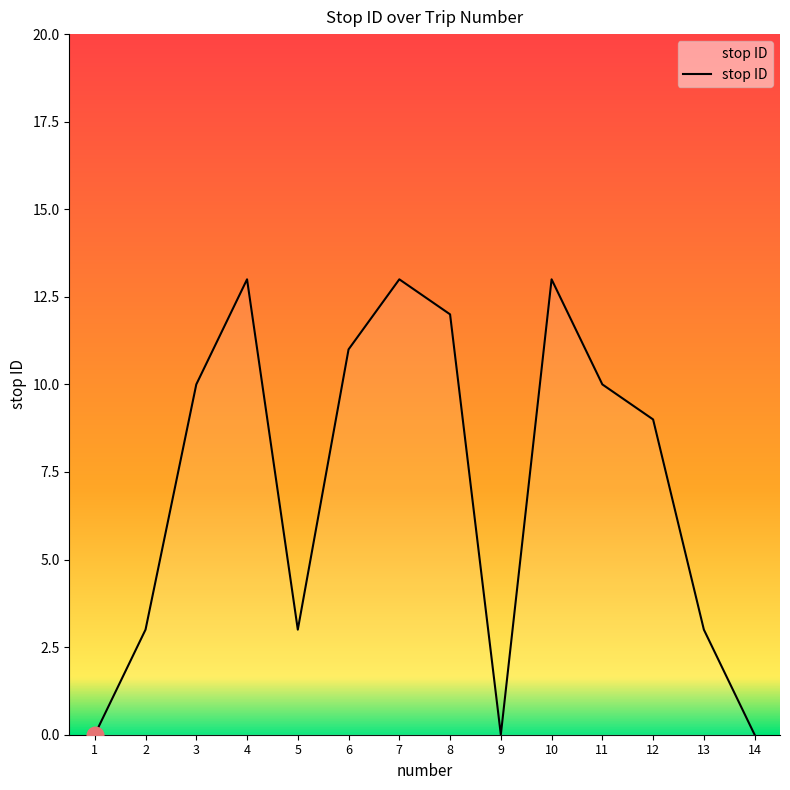

Read the value at 7, to the nearest 10.

10